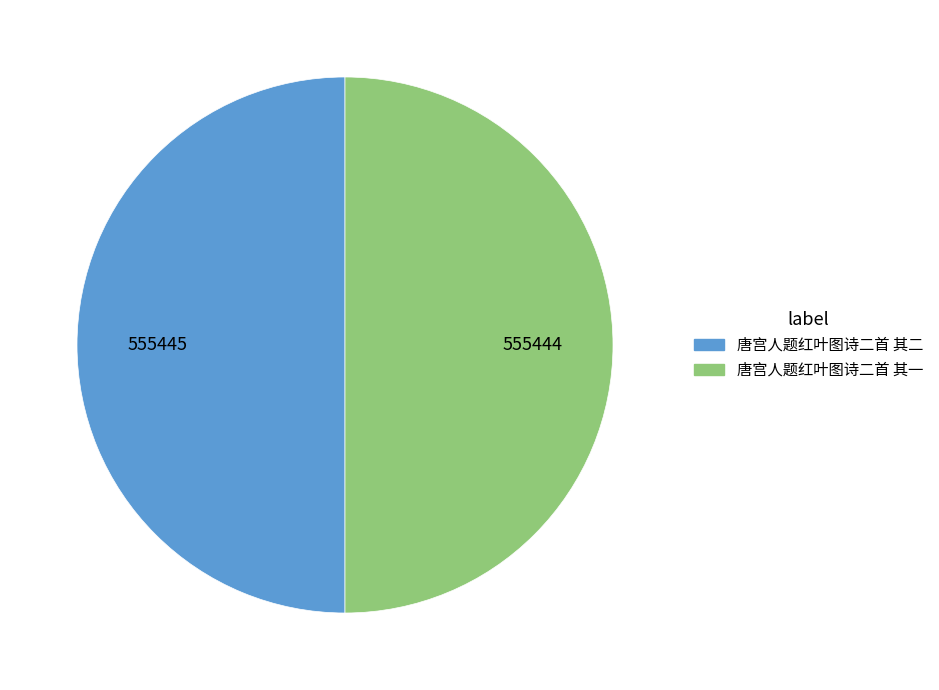

The 唐宫人题红叶图诗二首 其一 slice represents 50% of the pie. True or false?

True